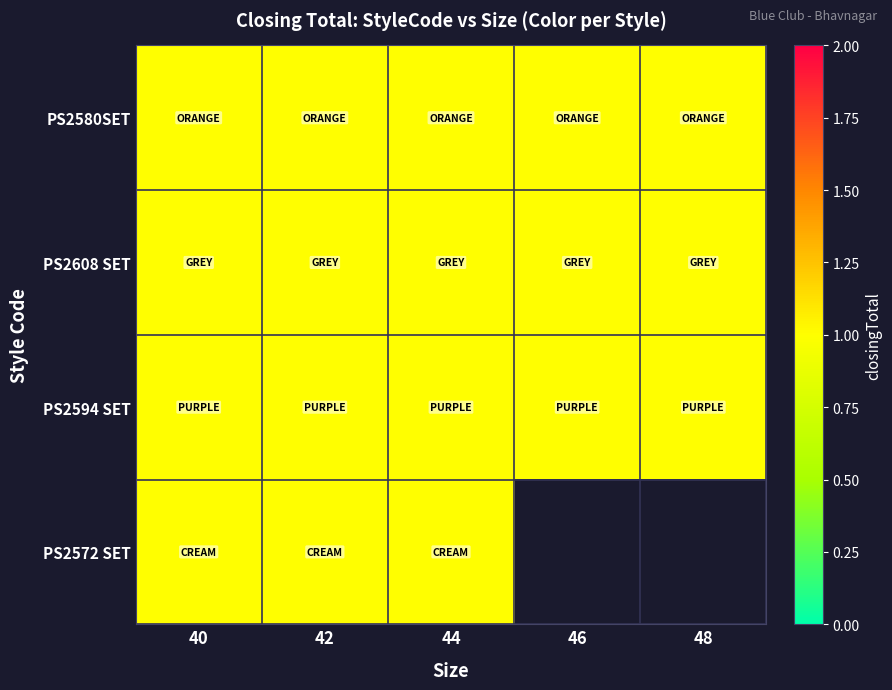

At how many categories does at least one series exceed 0?

5